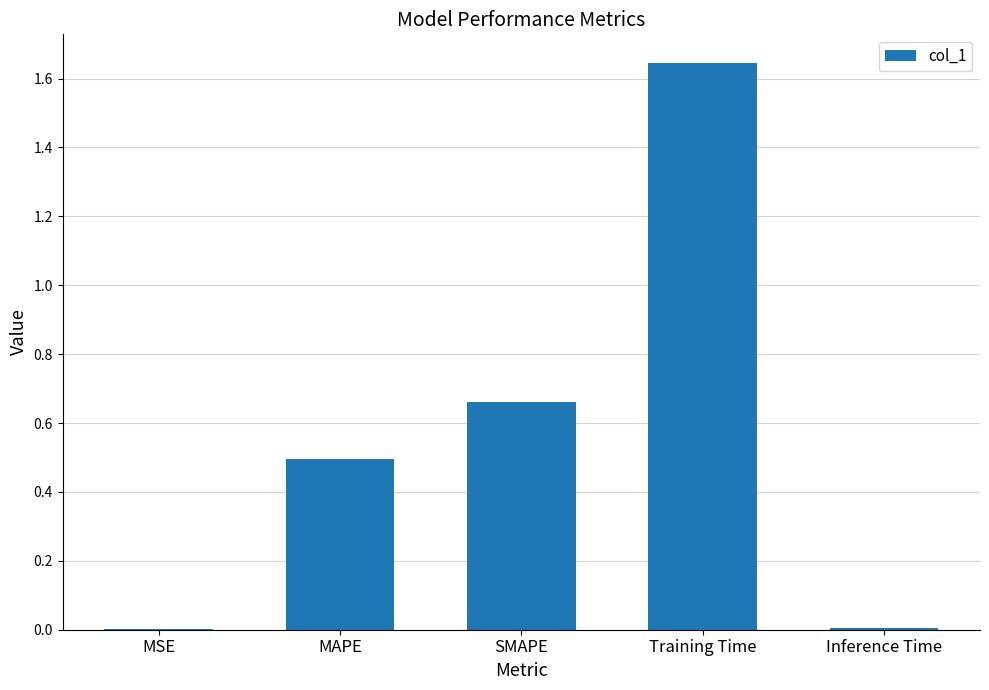

What is the sum of all values?

2.8